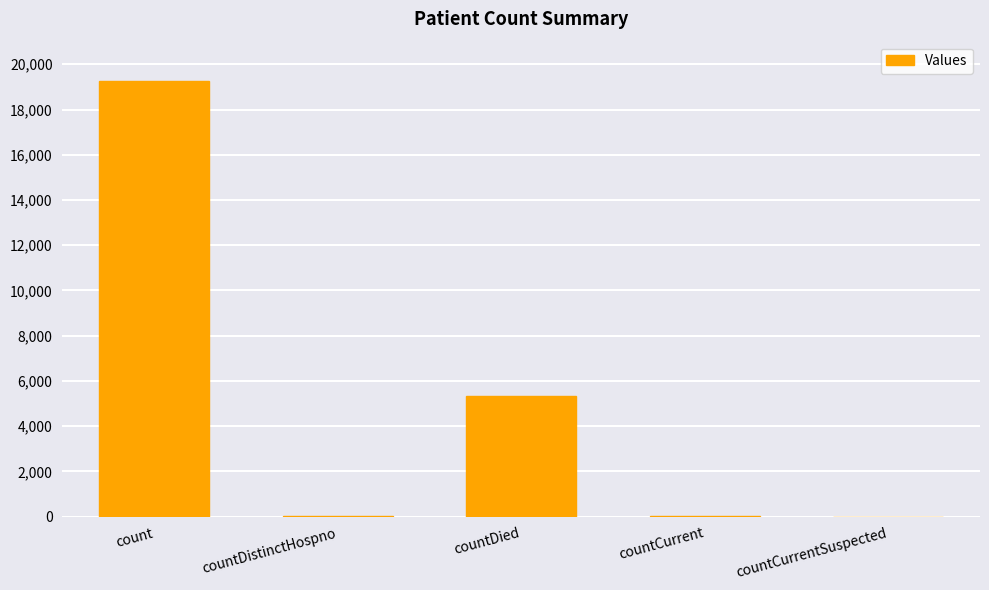

Between countDied and countCurrent, which is larger?

countDied